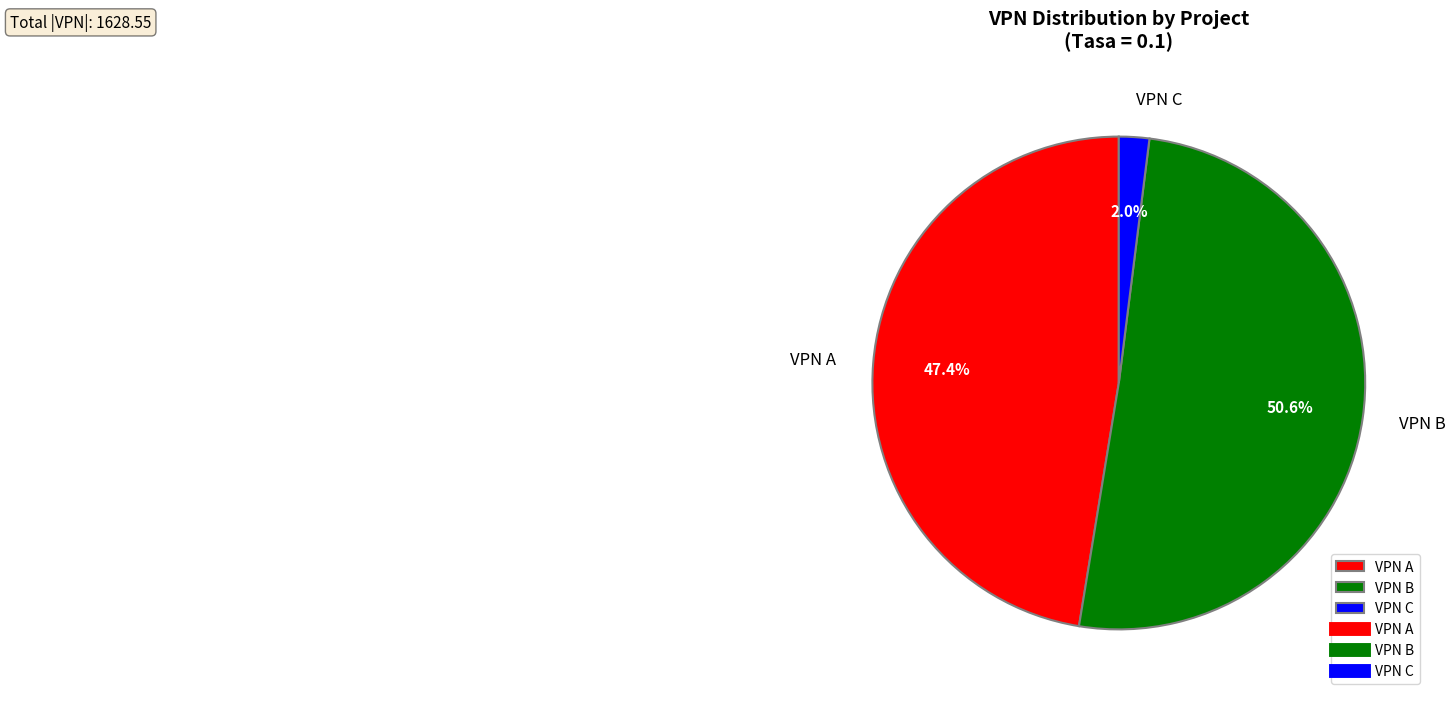

How many slices are in this pie chart?

3